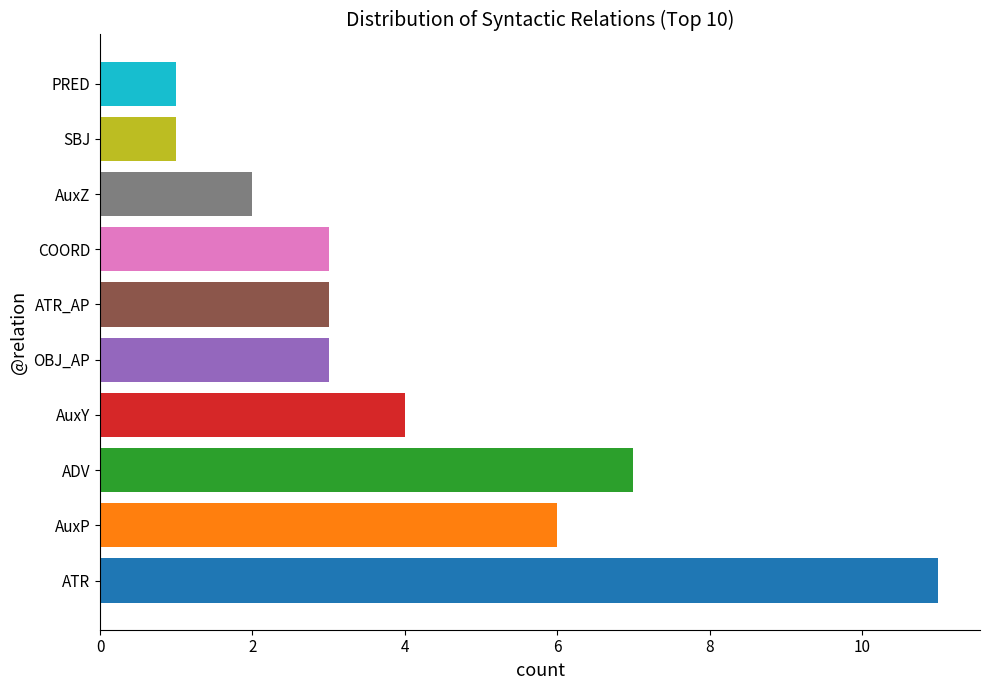

What is the maximum value shown in the chart?

11